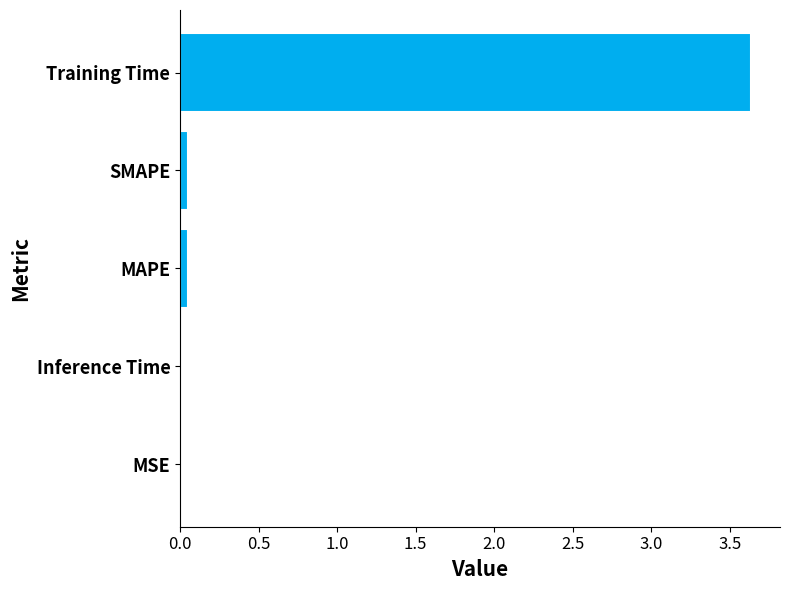

True or false: the data shows 0.0 at MSE.

True